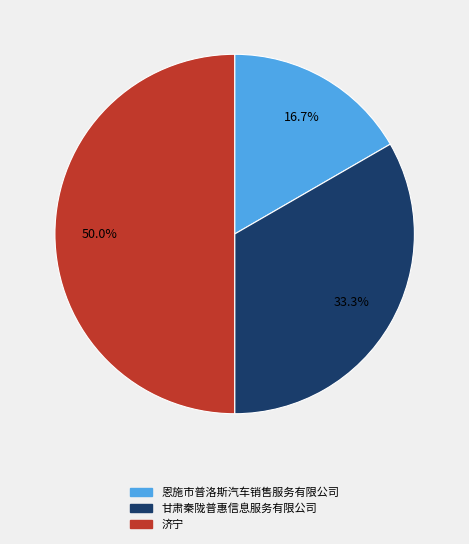

Which has a higher value, 恩施市普洛斯汽车销售服务有限公司 or 济宁?

济宁